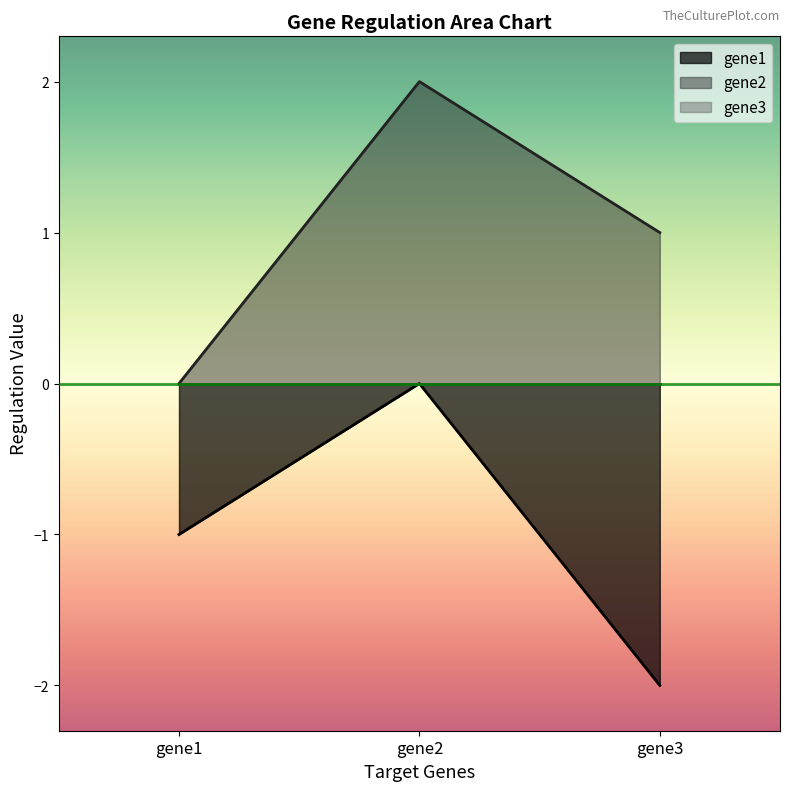

Reading left to right, what are all the values shown in this chart?

gene1: gene1=-1.0	gene2=0.0	gene3=-2.0
gene2: gene1=0.0	gene2=2.0	gene3=1.0